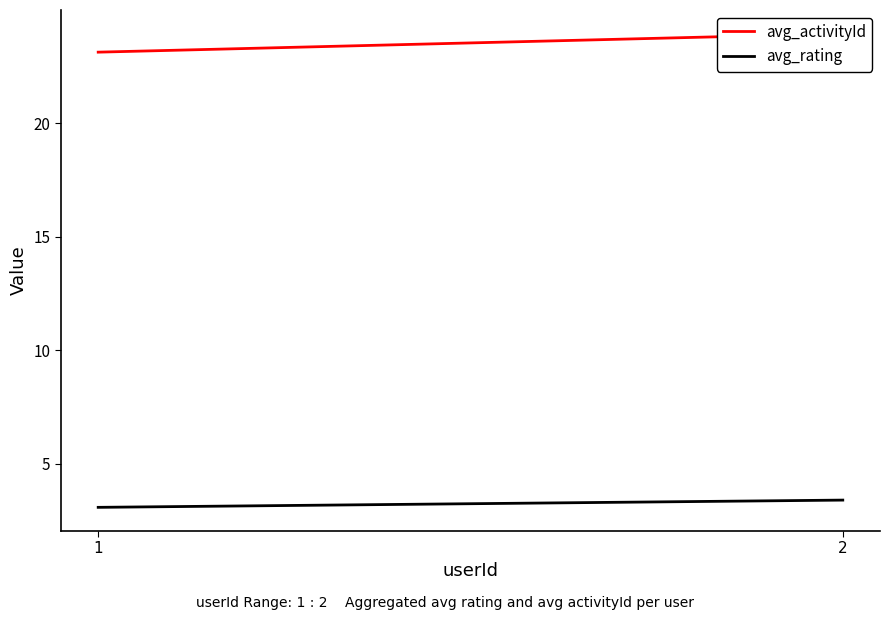

At which label does avg_activityId reach its peak?

2